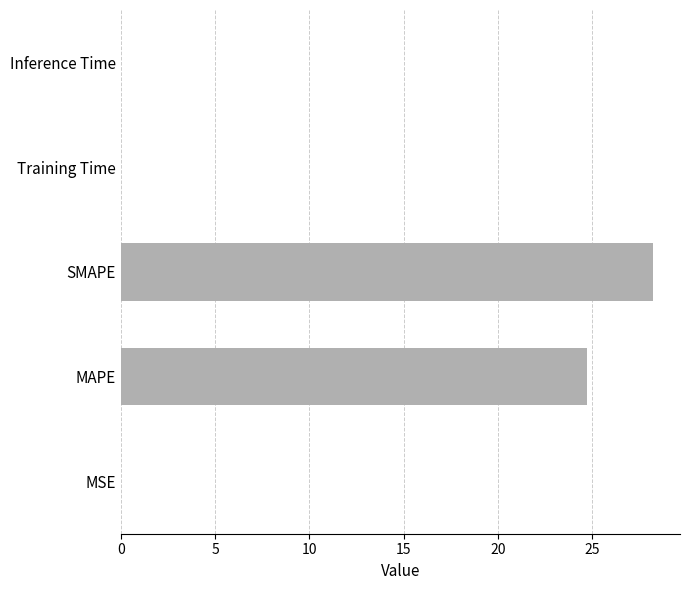

Which label corresponds to the largest value in the chart?

SMAPE